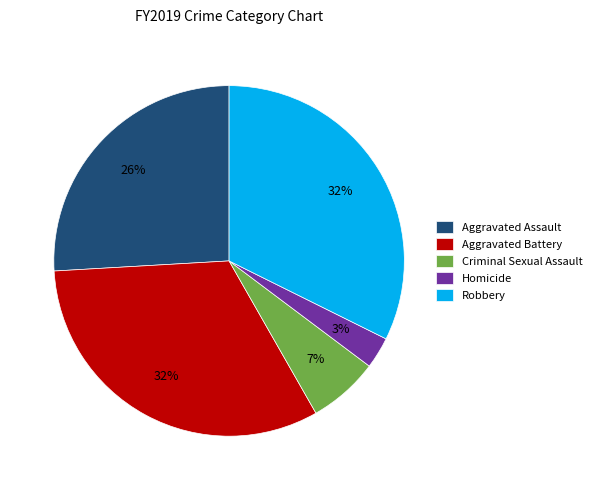

Approximately how many times larger is the value at Criminal Sexual Assault compared to Aggravated Assault?

0.3